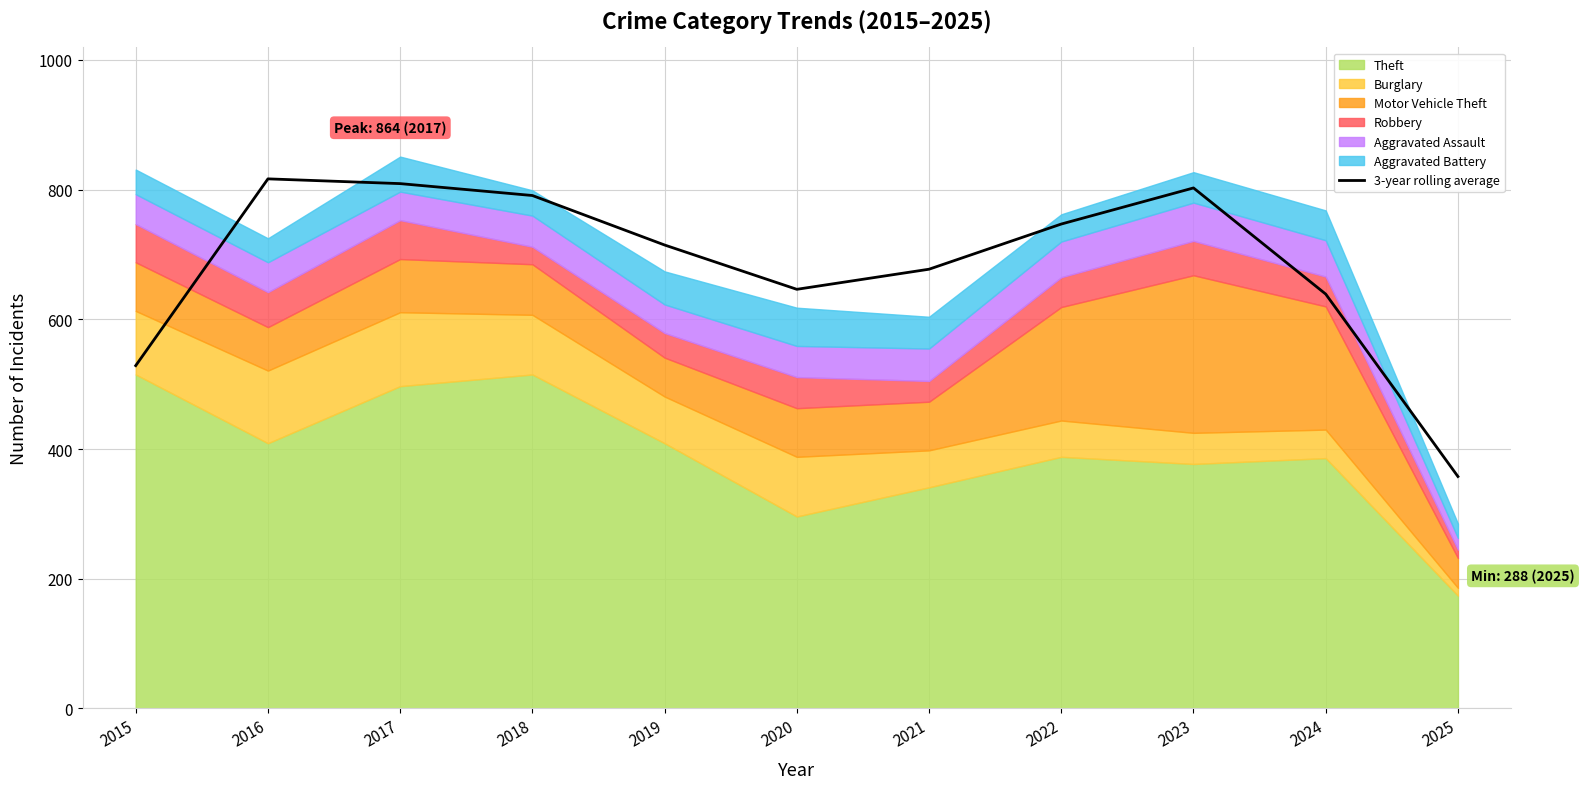

At which category does the data reach its first local peak?

2016